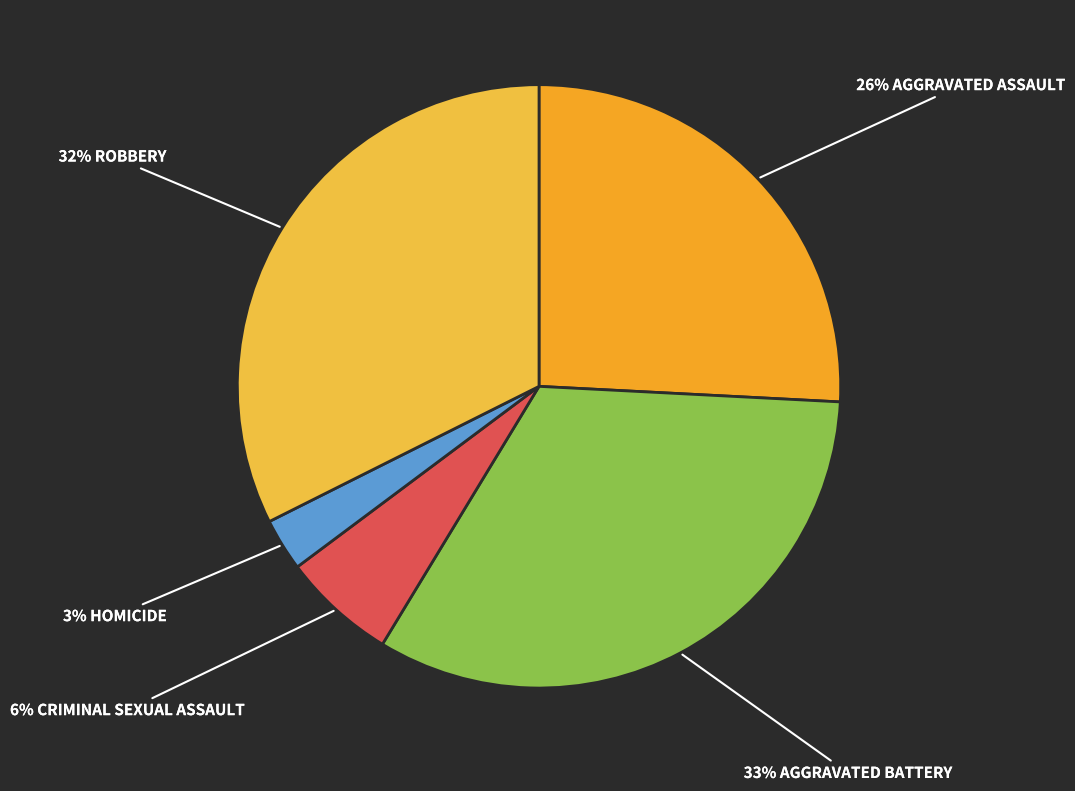

How many segments does this pie chart have?

5